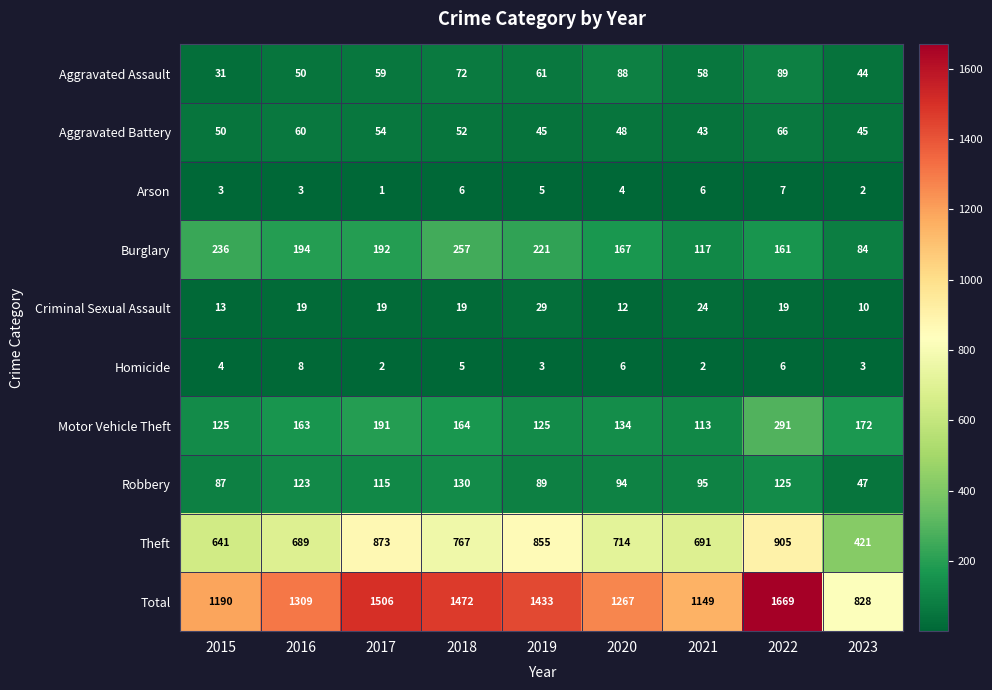

Where does the Arson series first go above 4?

2018